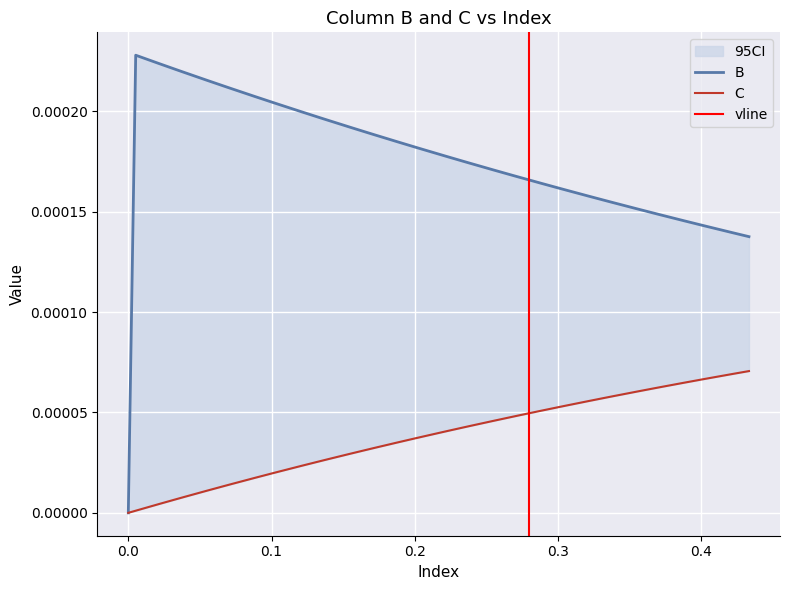

How many values in x are above zero?

39